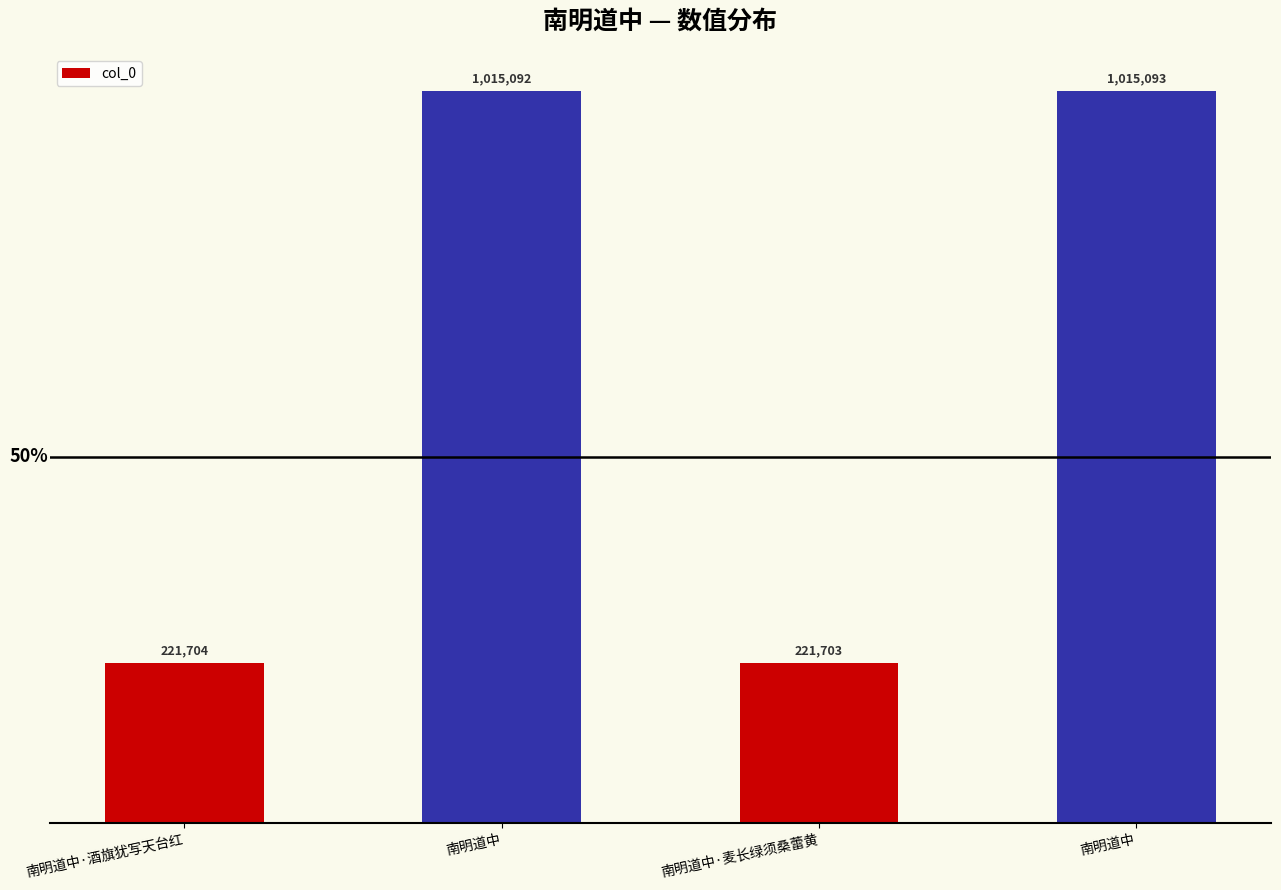

Is it true that the value at 南明道中·麦长绿须桑蕾黄 is 221703?

True